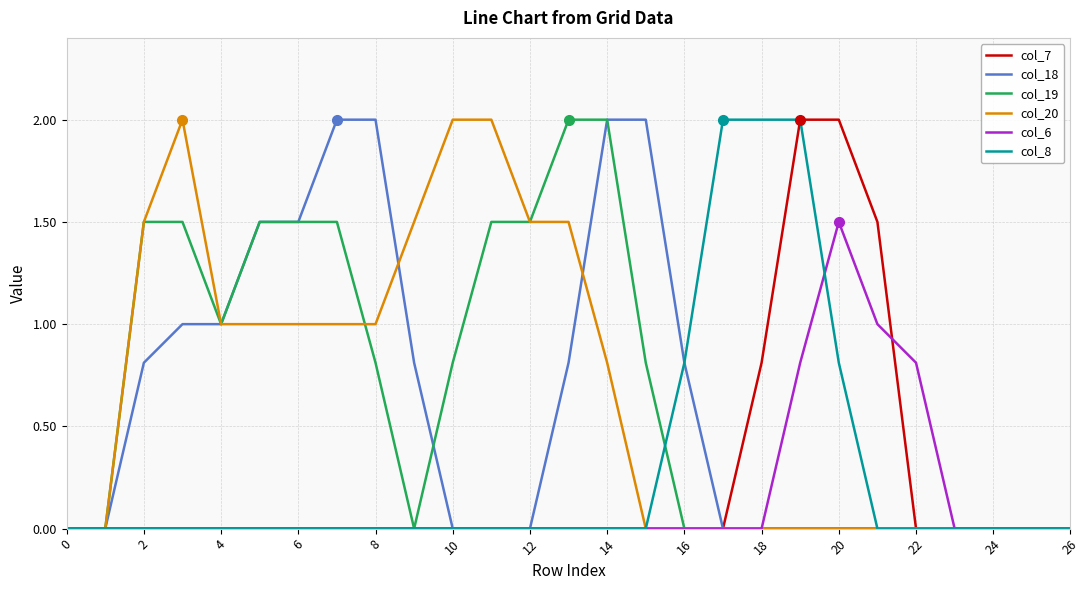

What is the maximum value shown in the chart?

2.0